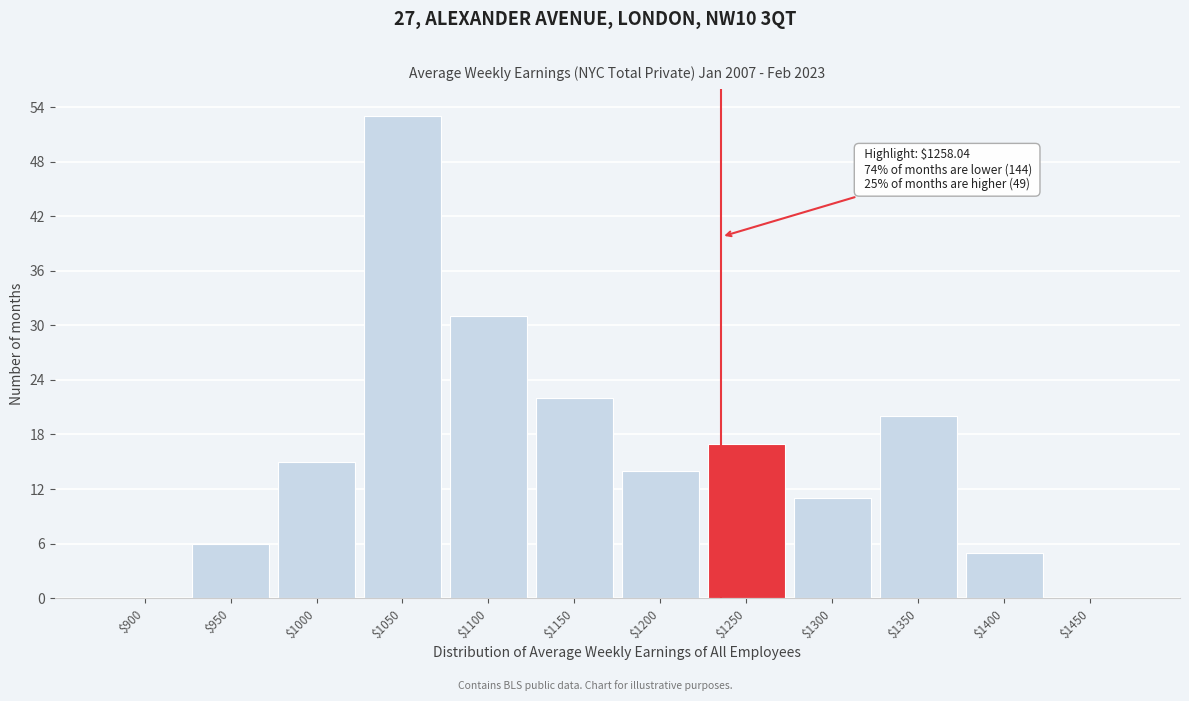

Is it true that the value at $1400 is 5?

True